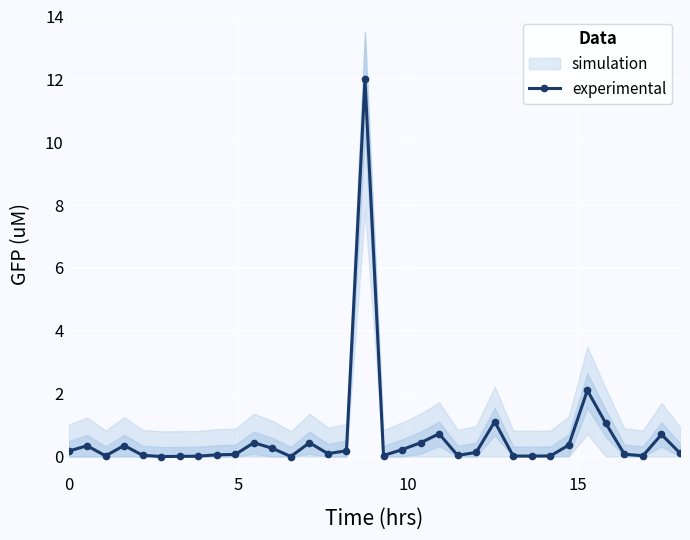

True or false: experimental has more than 0 points higher than both neighbors.

True